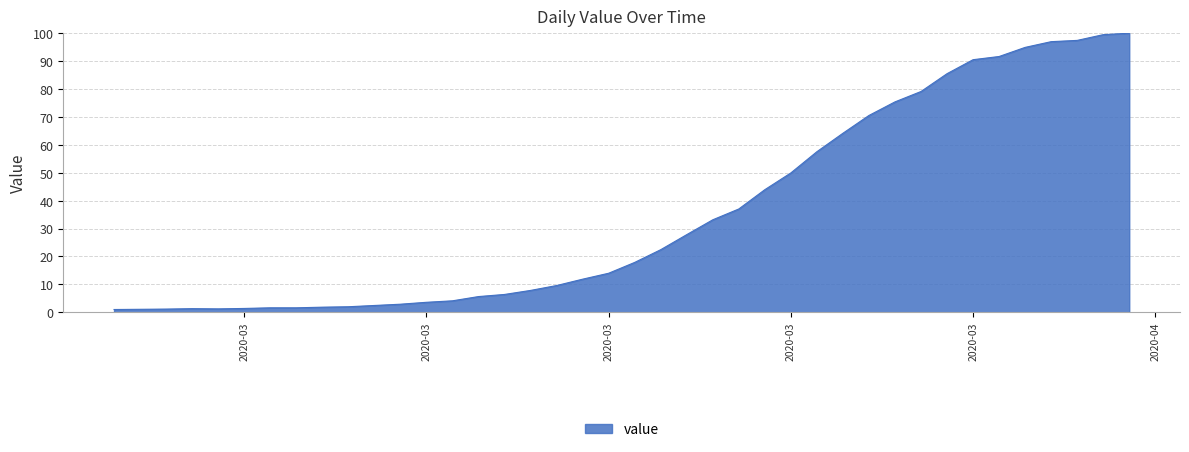

What is the difference between the maximum and minimum values?

99.0